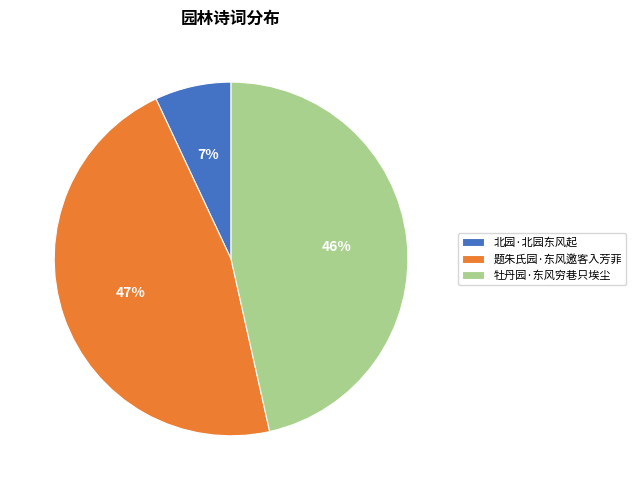

The 题朱氏园·东风邀客入芳菲 slice represents 32% of the pie. True or false?

False